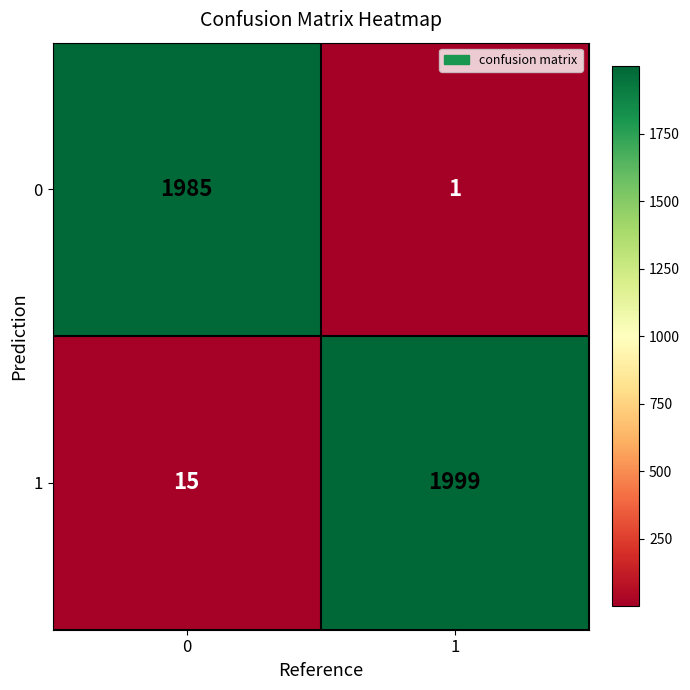

What is the smallest value displayed?

1